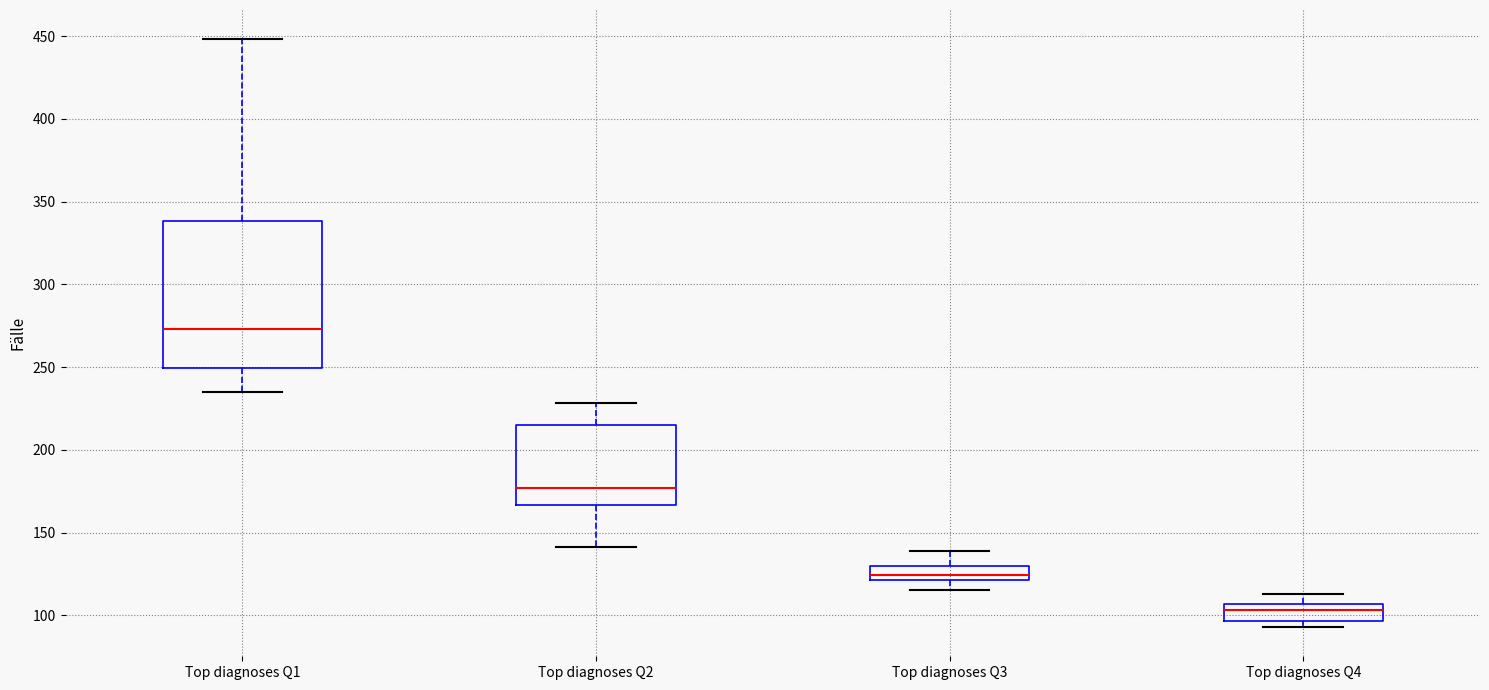

Where does the lower whisker of the box for Top diagnoses Q1 end on the y-axis? The values are not printed on the chart, so give them approximately, as read against the axis.

235